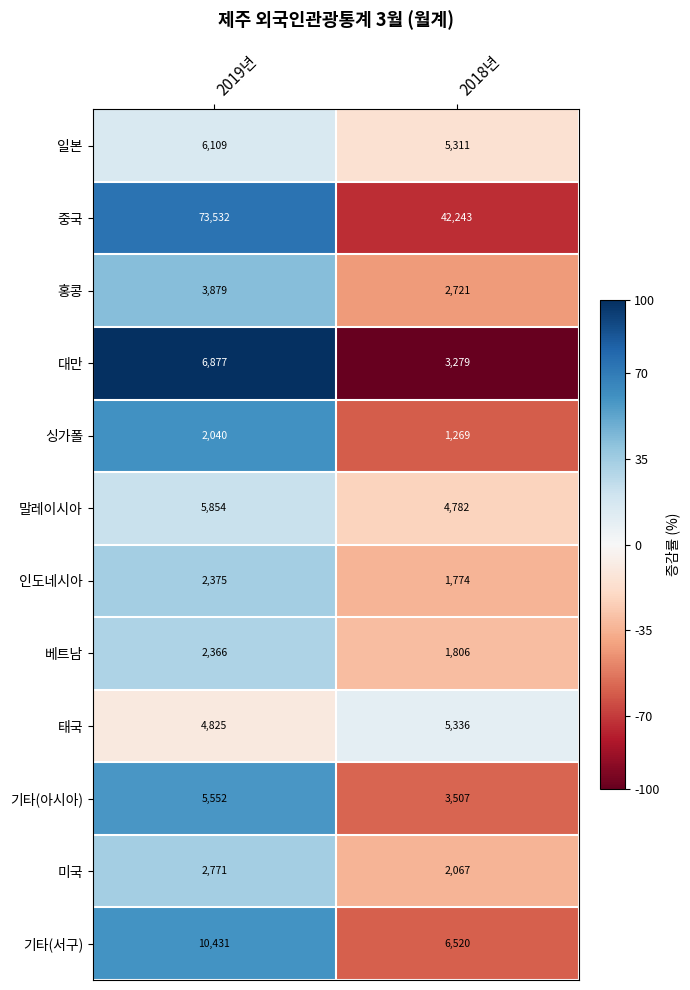

Reading left to right, extract all data points from this chart.

일본: 6109	5311
중국: 73532	42243
홍콩: 3879	2721
대만: 6877	3279
싱가폴: 2040	1269
말레이시아: 5854	4782
인도네시아: 2375	1774
베트남: 2366	1806
태국: 4825	5336
기타(아시아): 5552	3507
미국: 2771	2067
기타(서구): 10431	6520